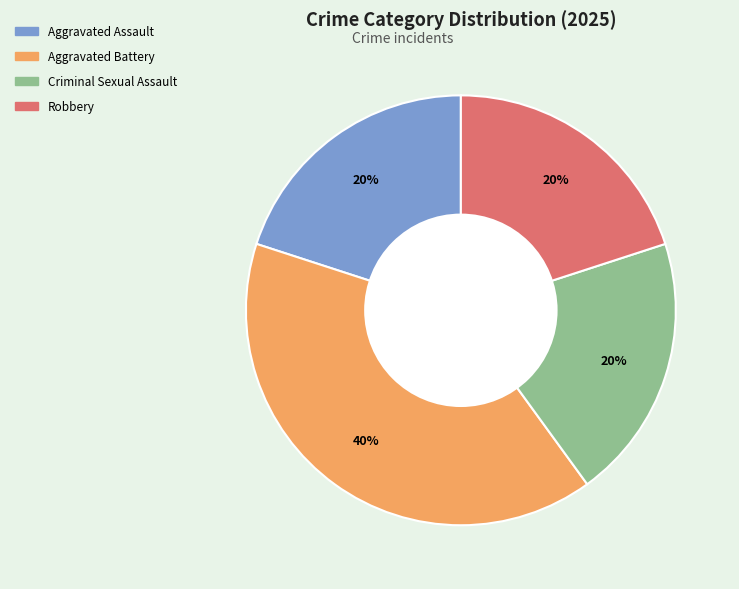

Is the sum of Aggravated Battery and Criminal Sexual Assault greater than half?

Yes